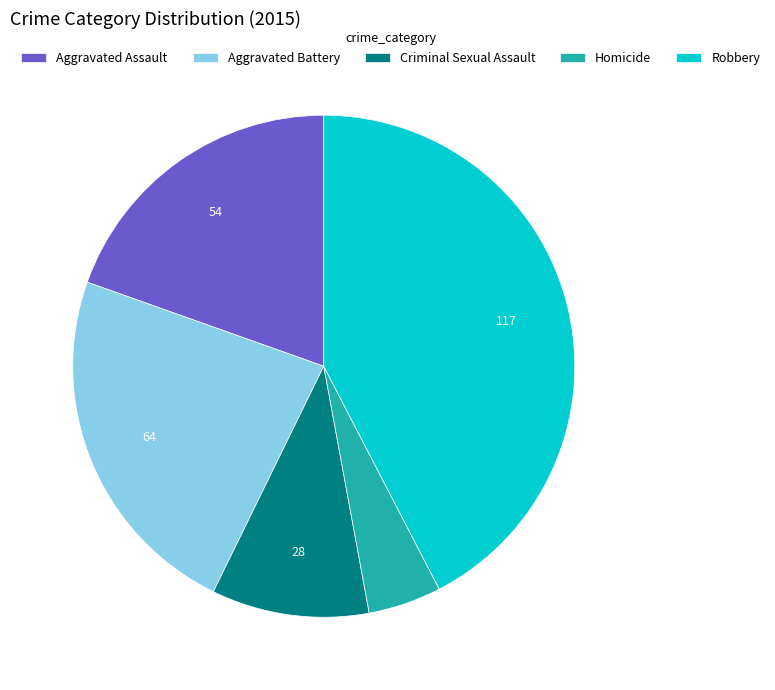

Is the sum of Criminal Sexual Assault and Aggravated Assault greater than half?

No